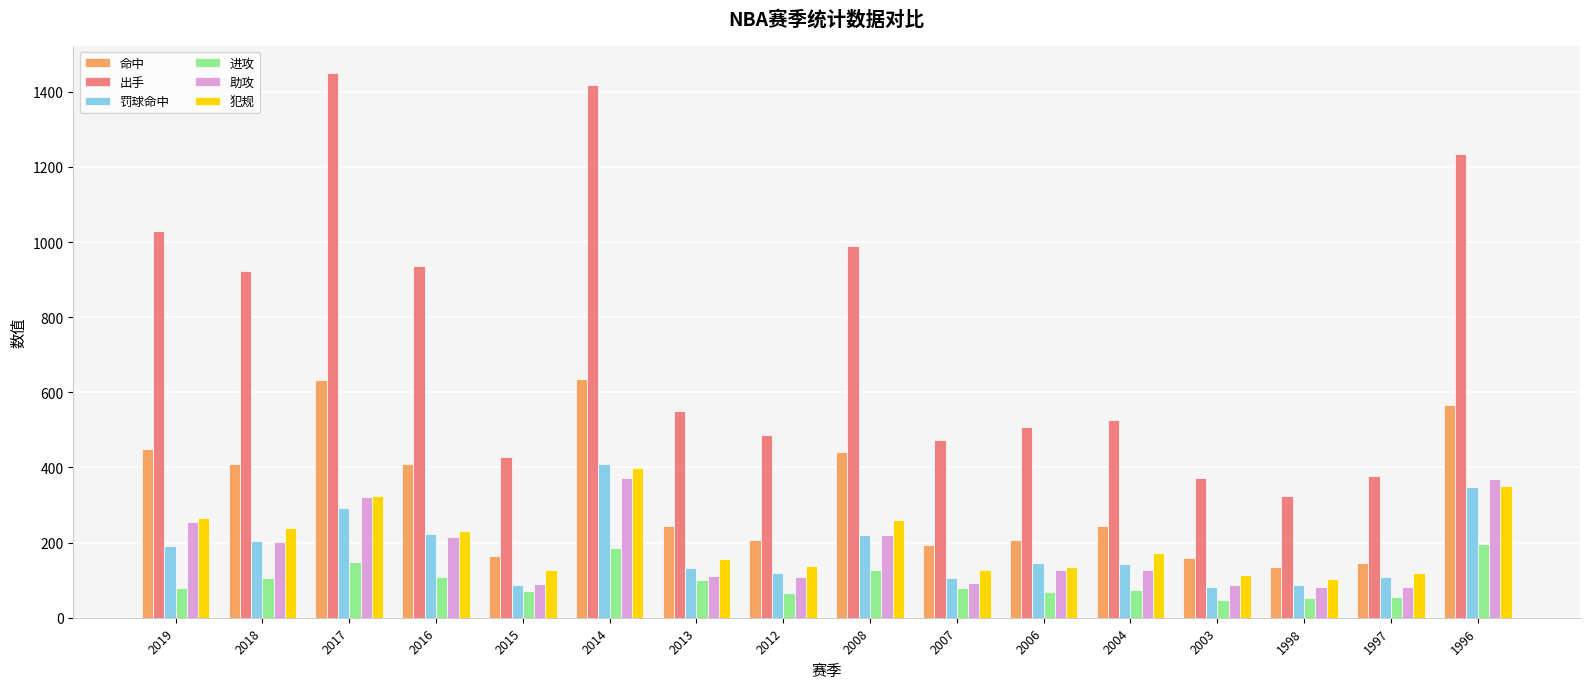

What is the total value across all series at 2013?

1294